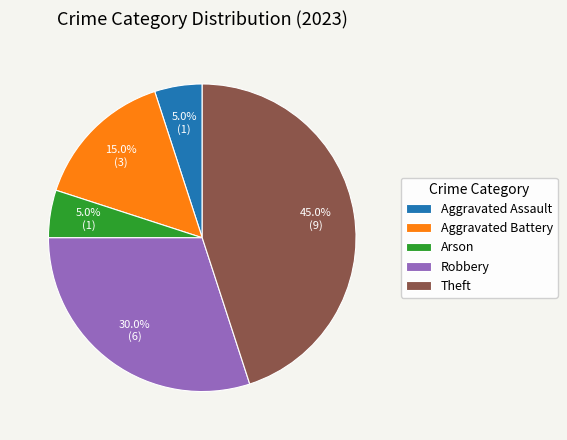

What is the largest slice in the pie chart?

Theft